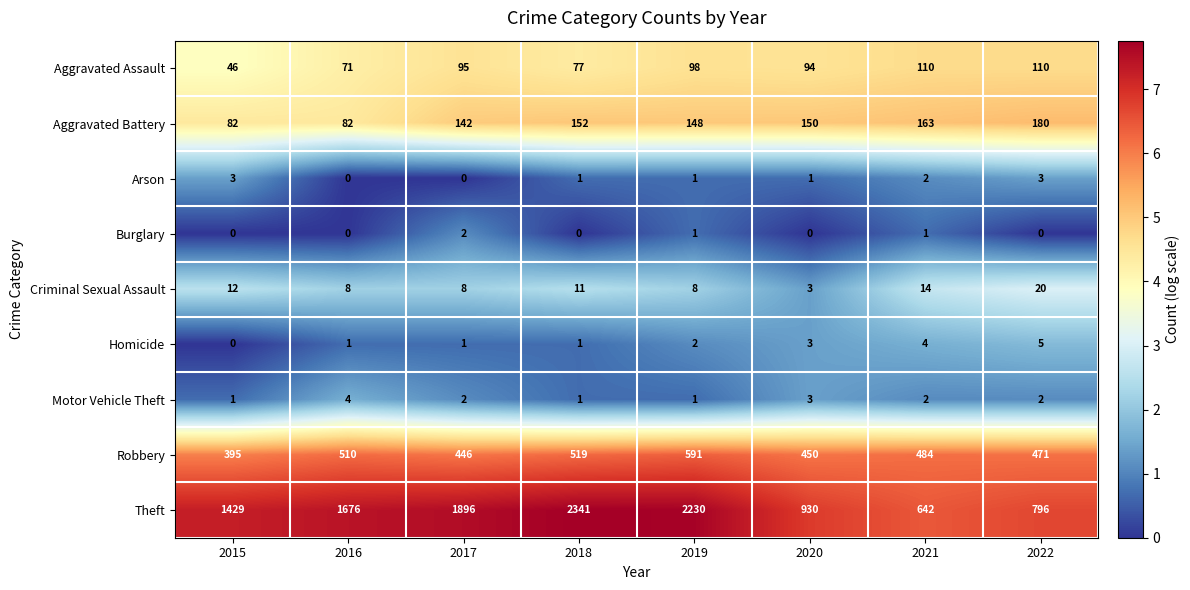

Which category has the highest value across all series?

2018